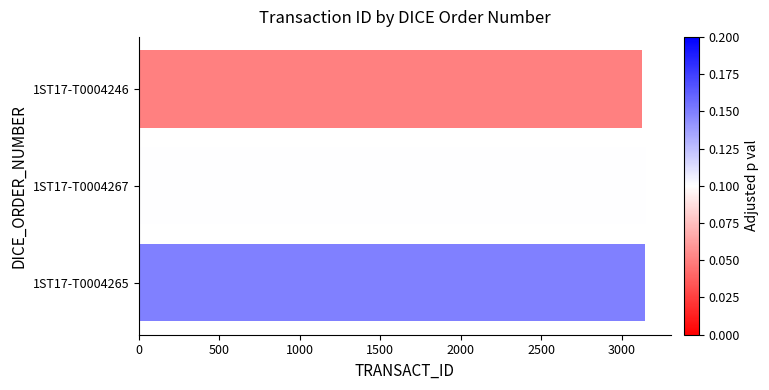

What is the sum of the values at 1ST17-T0004267 and 1ST17-T0004265?

6298